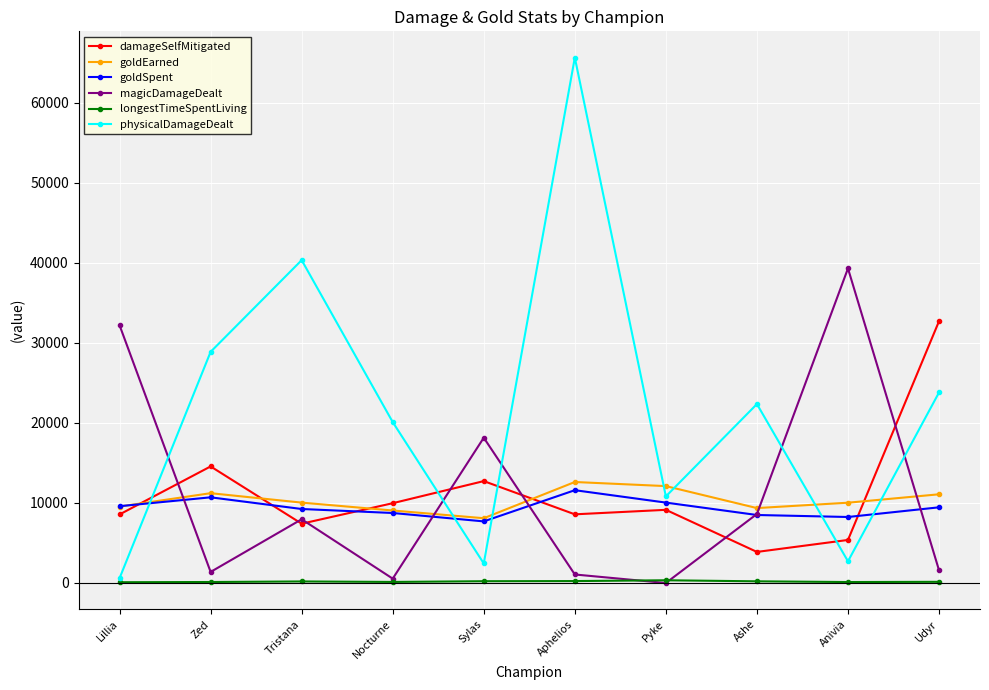

True or false: longestTimeSpentLiving and damageSelfMitigated cross at least once.

False